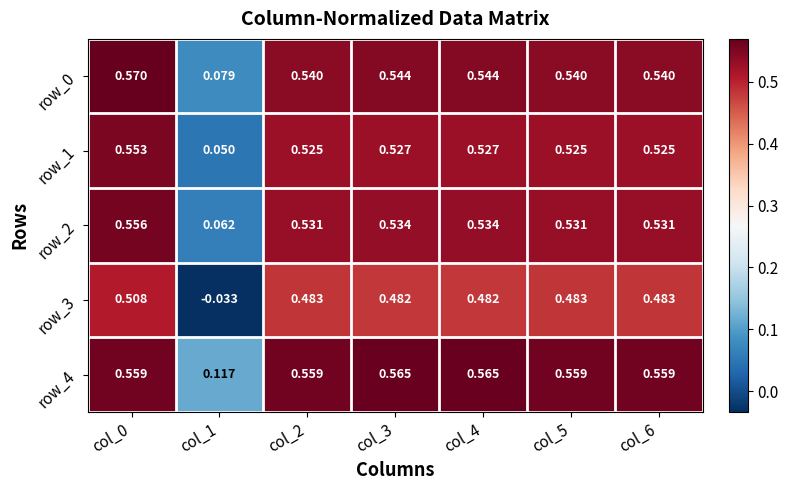

Is the value of row_2 at col_5 greater than the value of row_0 at col_0?

No